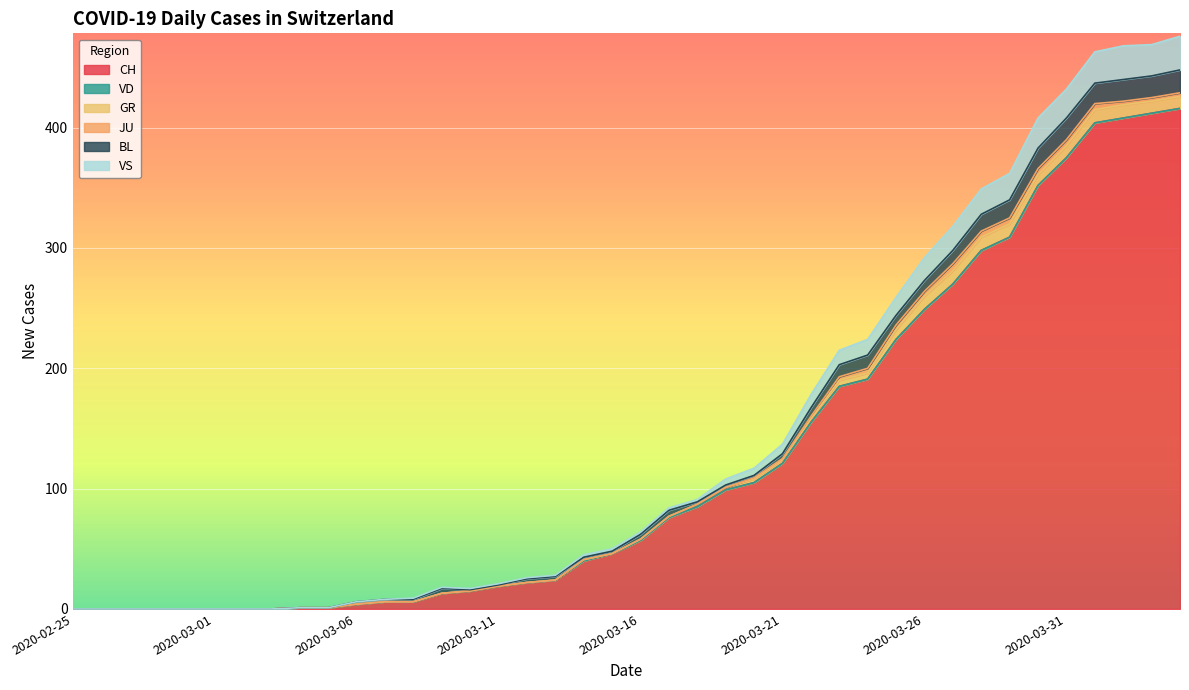

What are all the series names shown in the legend?

CH, VD, GR, JU, BL, VS